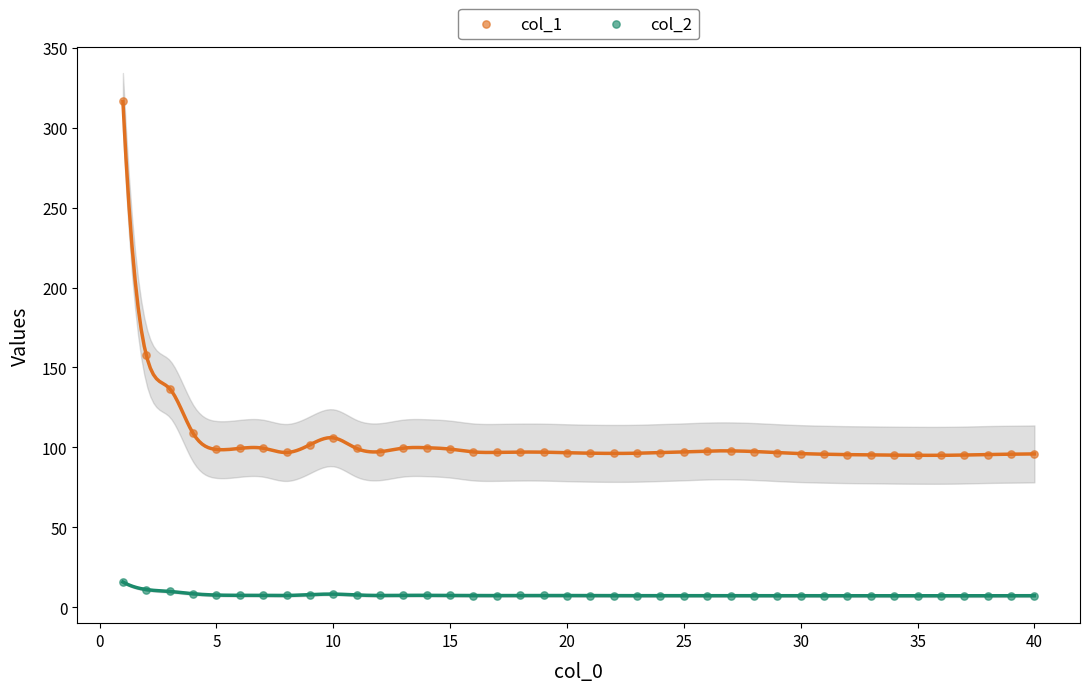

Across all data points, what is the range of X values (max minus min)?

39.0